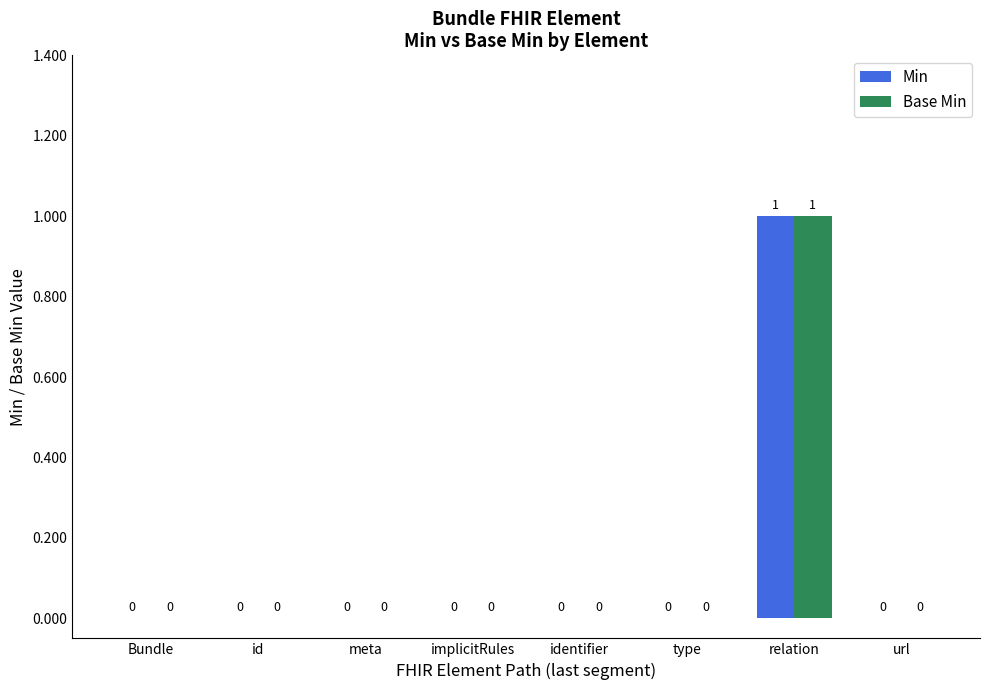

How many Min values are between 0 and 1?

8